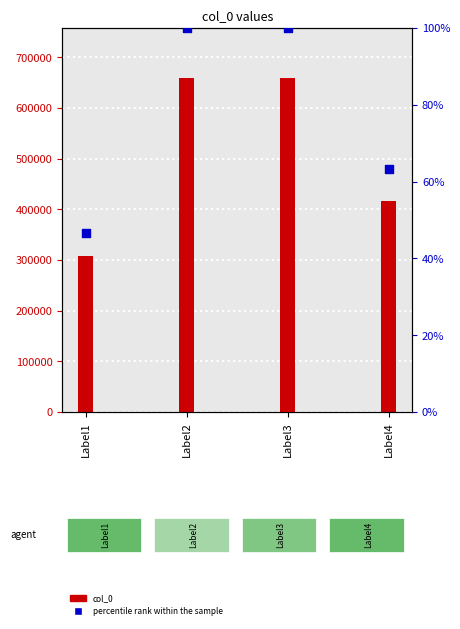

Is the value of percentile rank within the sample at Label2 greater than the value of col_0 at Label2?

No